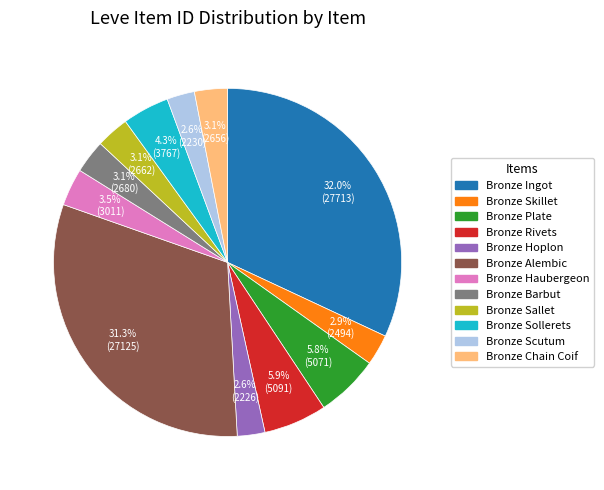

True or false: Bronze Ingot accounts for 32% of the total.

True